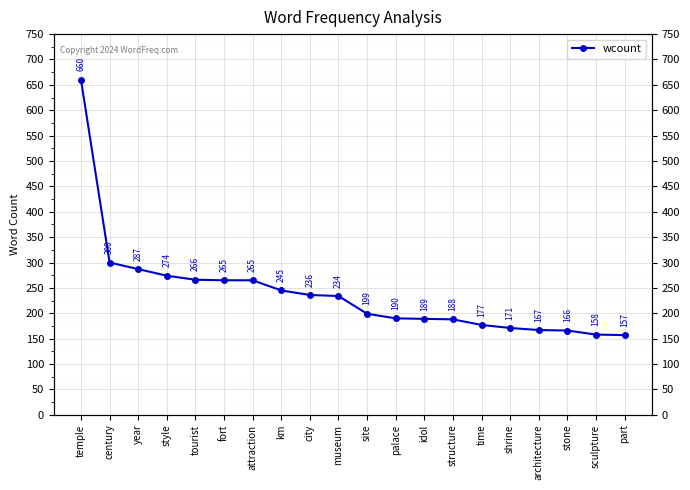

Approximately how many times larger is the value at structure compared to shrine?

1.1